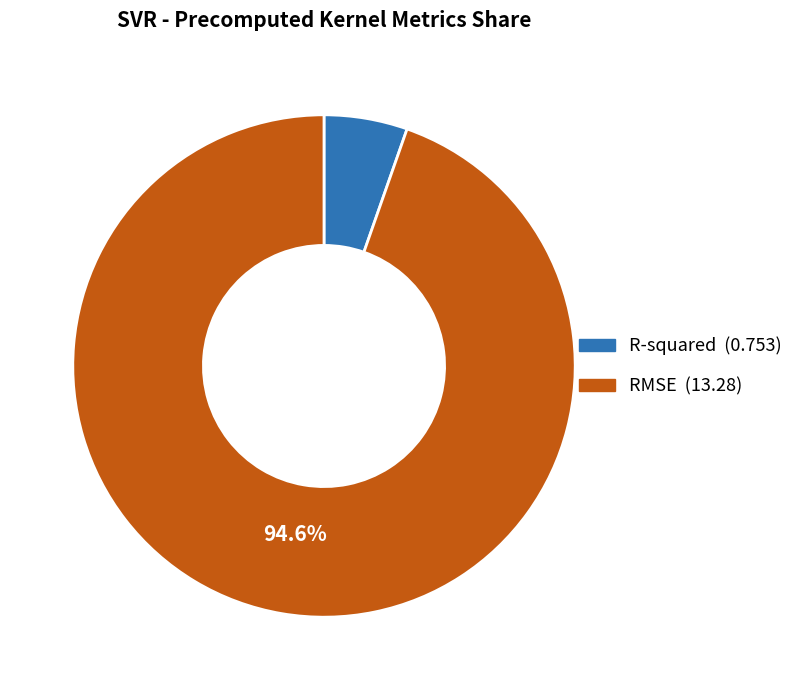

The R-squared slice represents 1% of the pie. True or false?

False